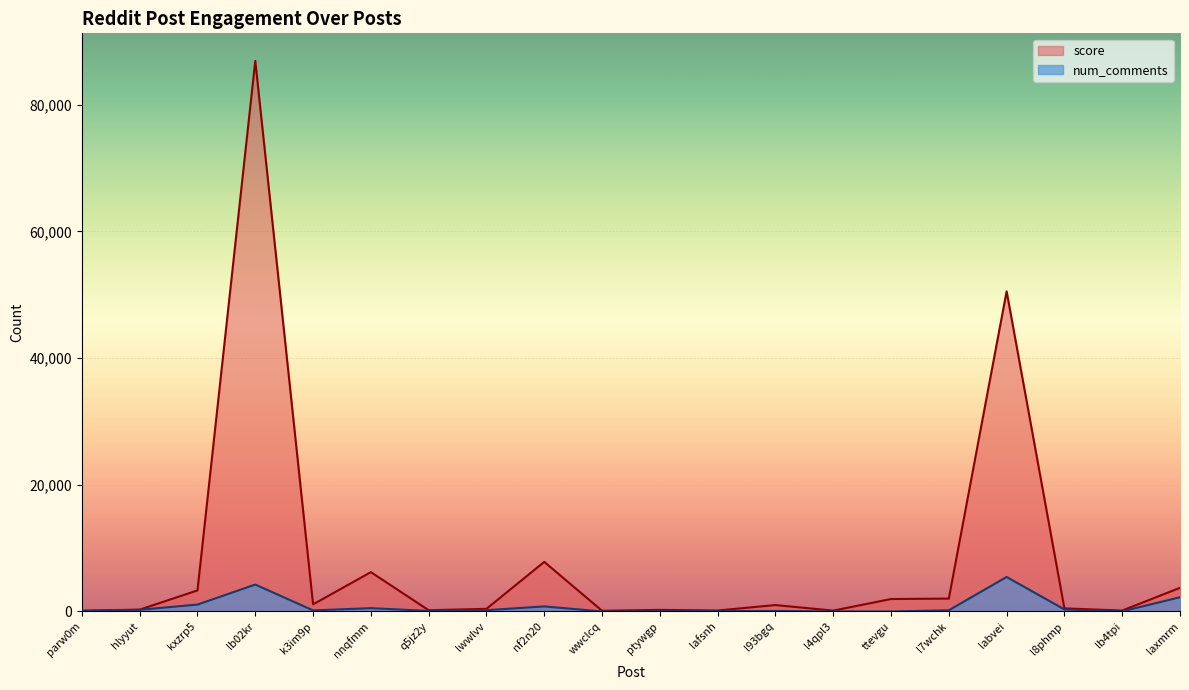

True or false: num_comments and score cross at least once.

False